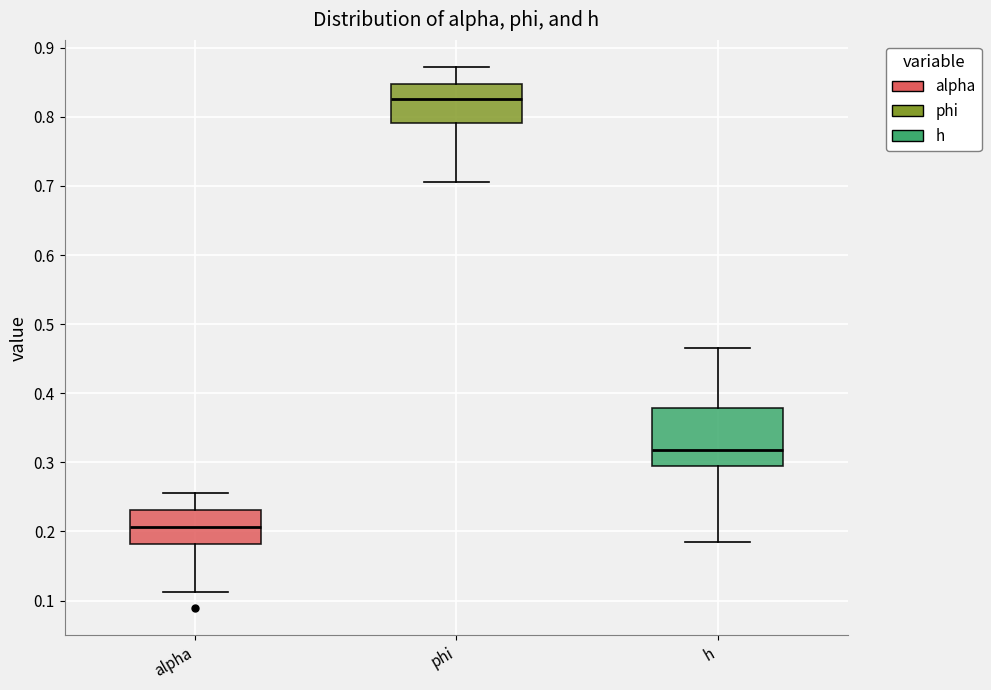

Which box is the tallest, from its lower edge to its upper edge?

h